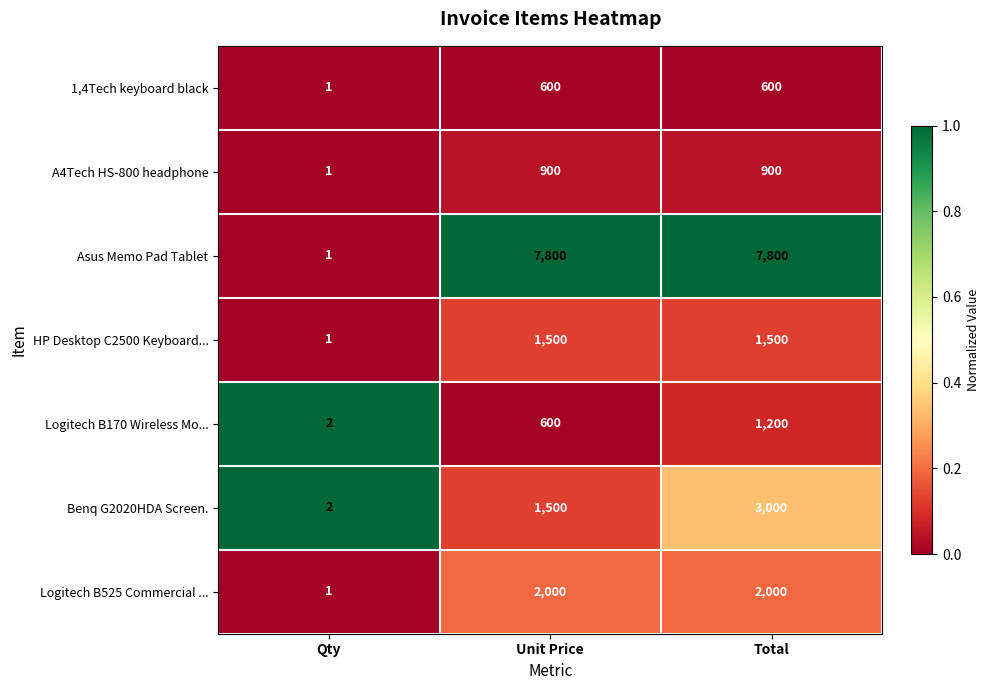

The HP Desktop C2500 Keyboard... series shows 1500 at Total. True or false?

True